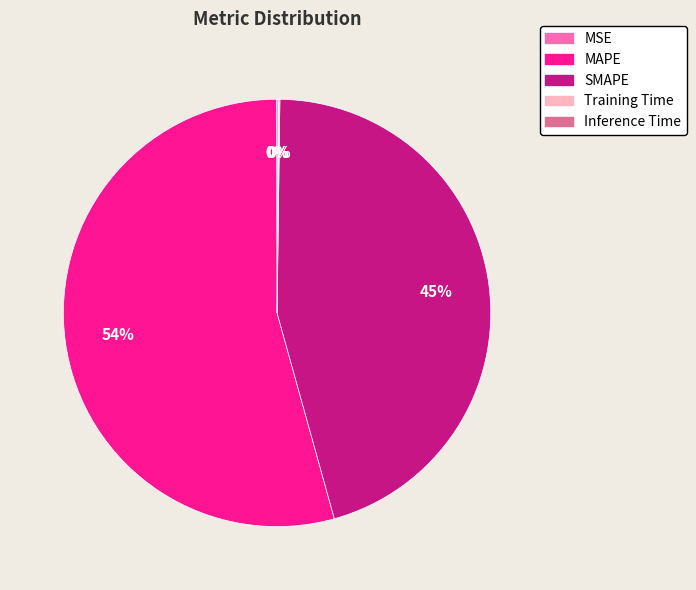

What is the largest slice in the pie chart?

MAPE